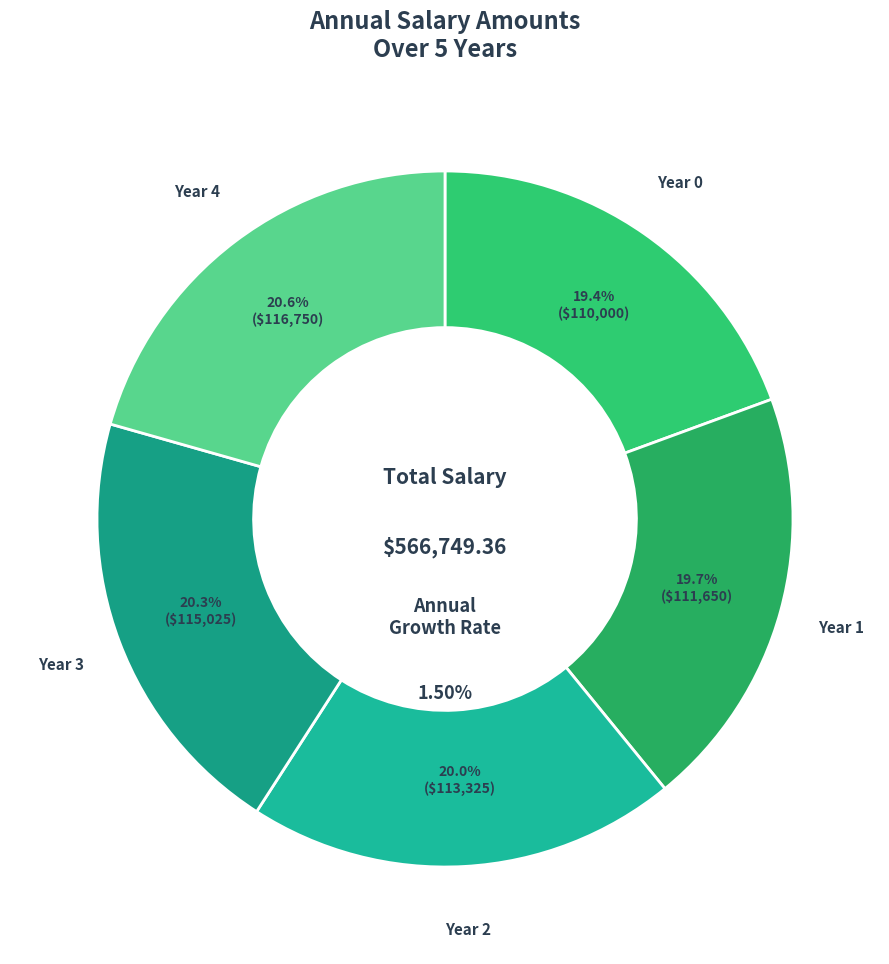

Does Year 3 represent more than half of the total?

No